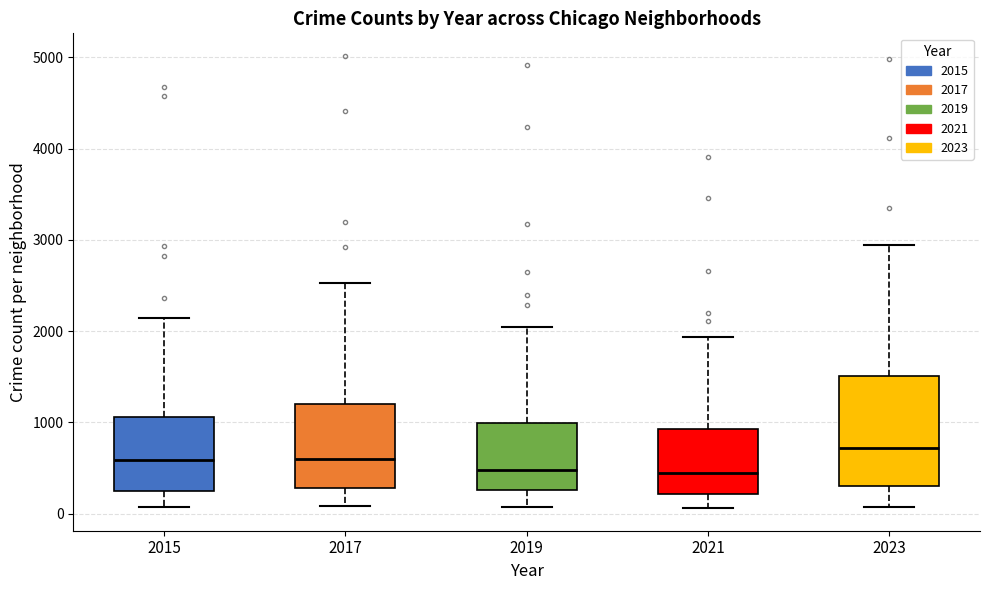

Comparing the boxes themselves (not the whiskers), which one is the tallest?

2023